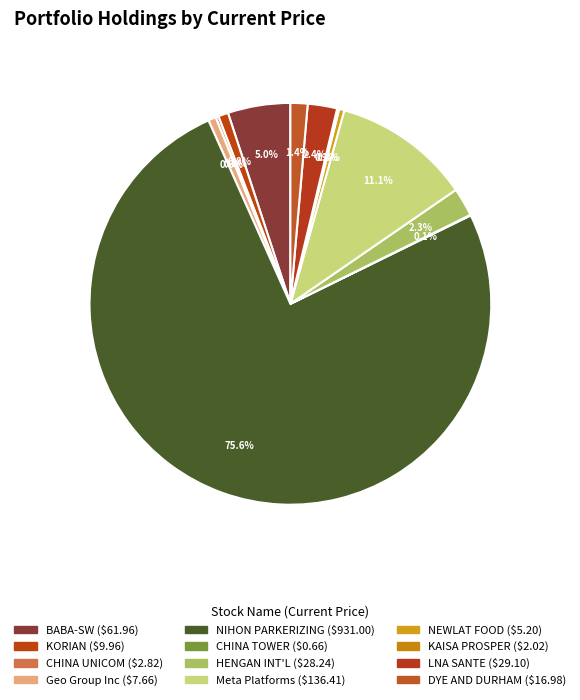

Approximately how many times larger is the value at CHINA TOWER compared to KORIAN?

0.1